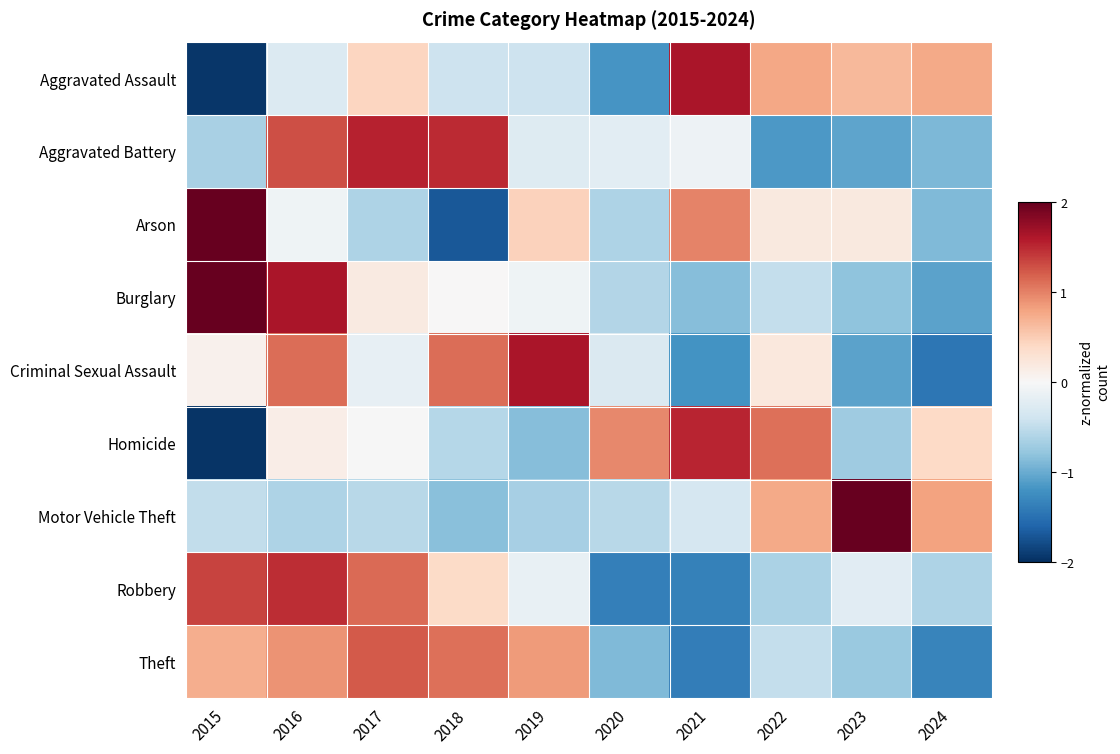

Count the number of categories in the chart.

10